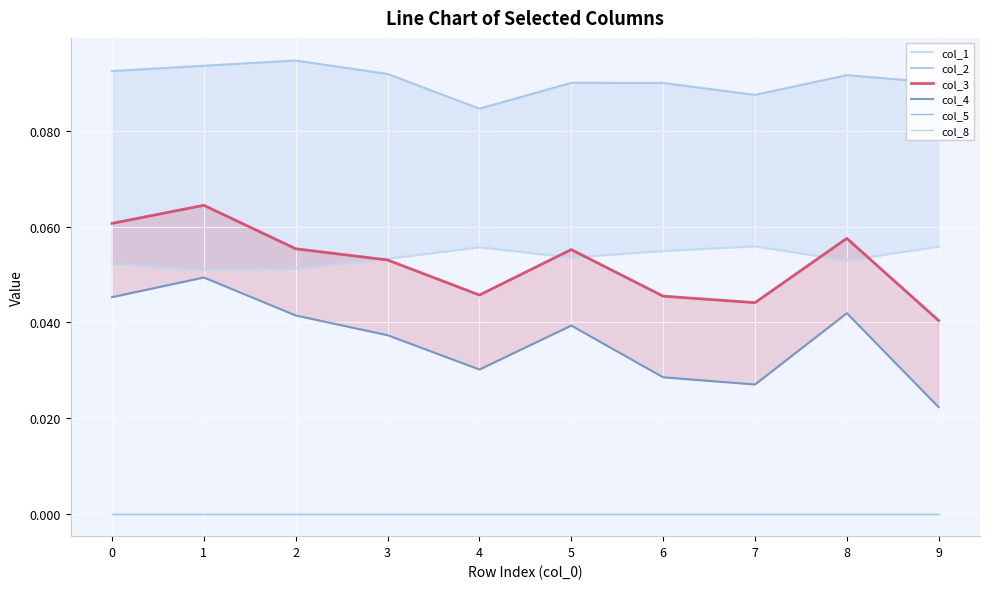

Which series has the largest total across all categories?

col_2